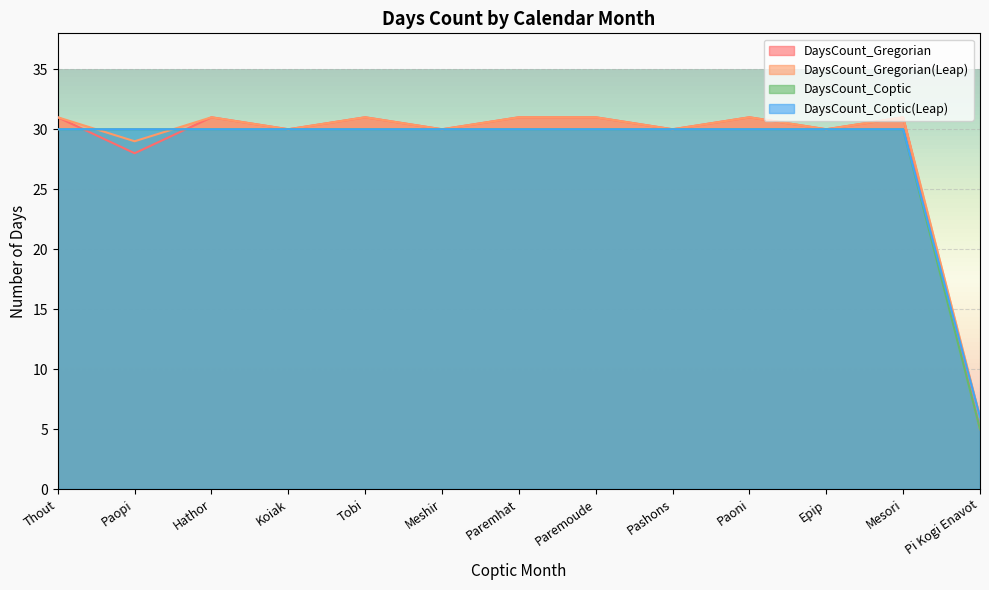

True or false: DaysCount_Gregorian and DaysCount_Gregorian(Leap) cross at least once.

False